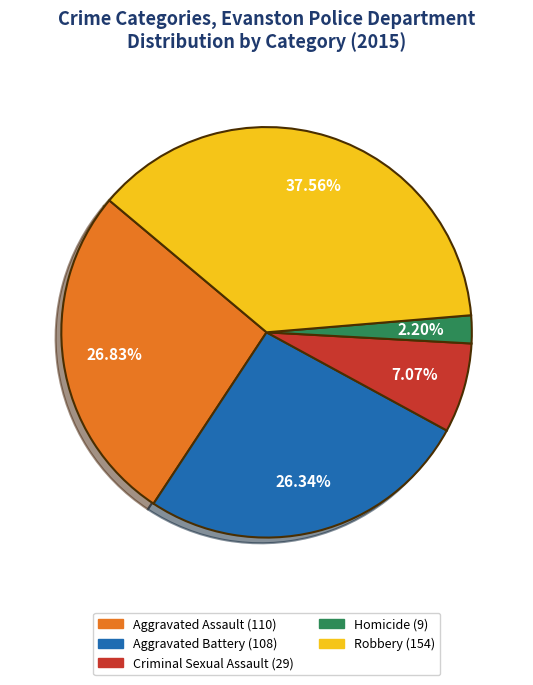

Count the number of slices in the pie.

5